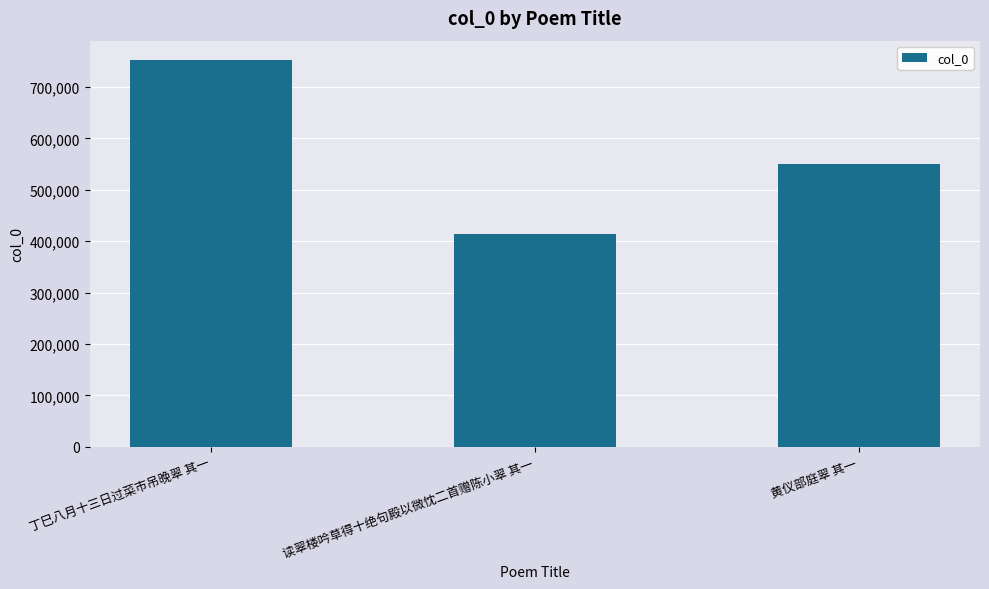

The value at 黄仪部庭翠 其一 is 549836. True or false?

True